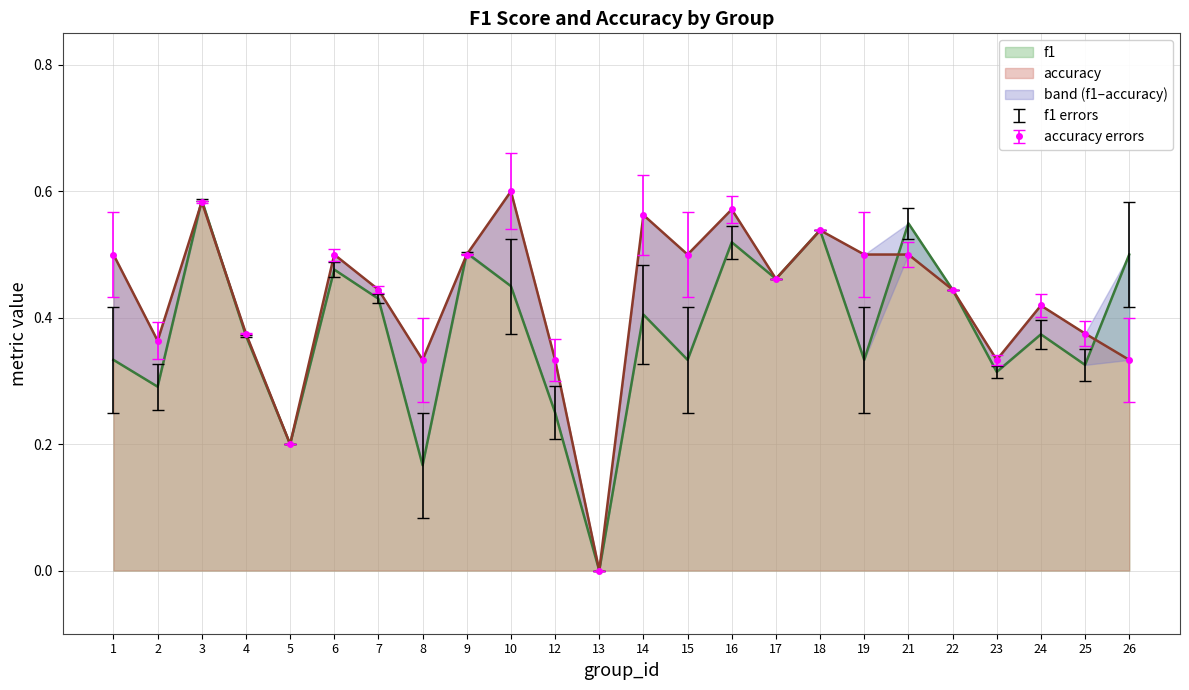

Which series ends up on top after the final intersection of f1 and accuracy?

f1